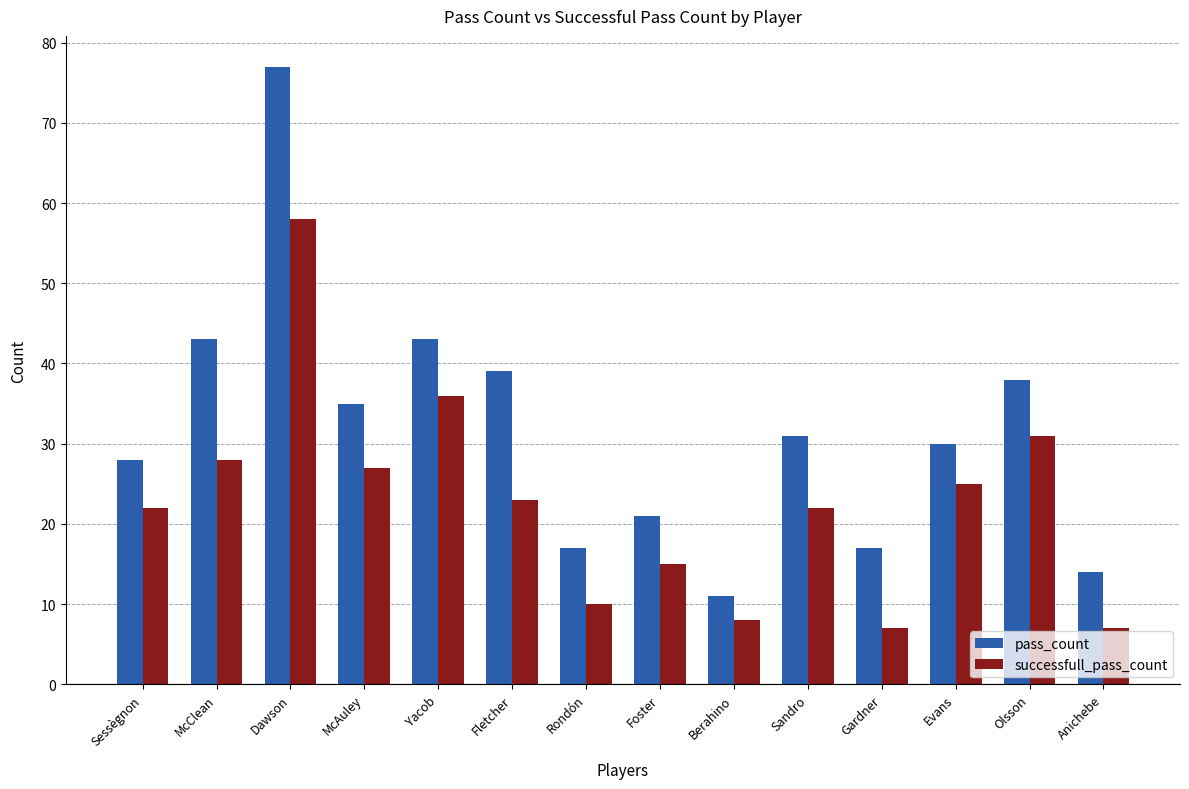

What is the average value of the pass_count series?

32